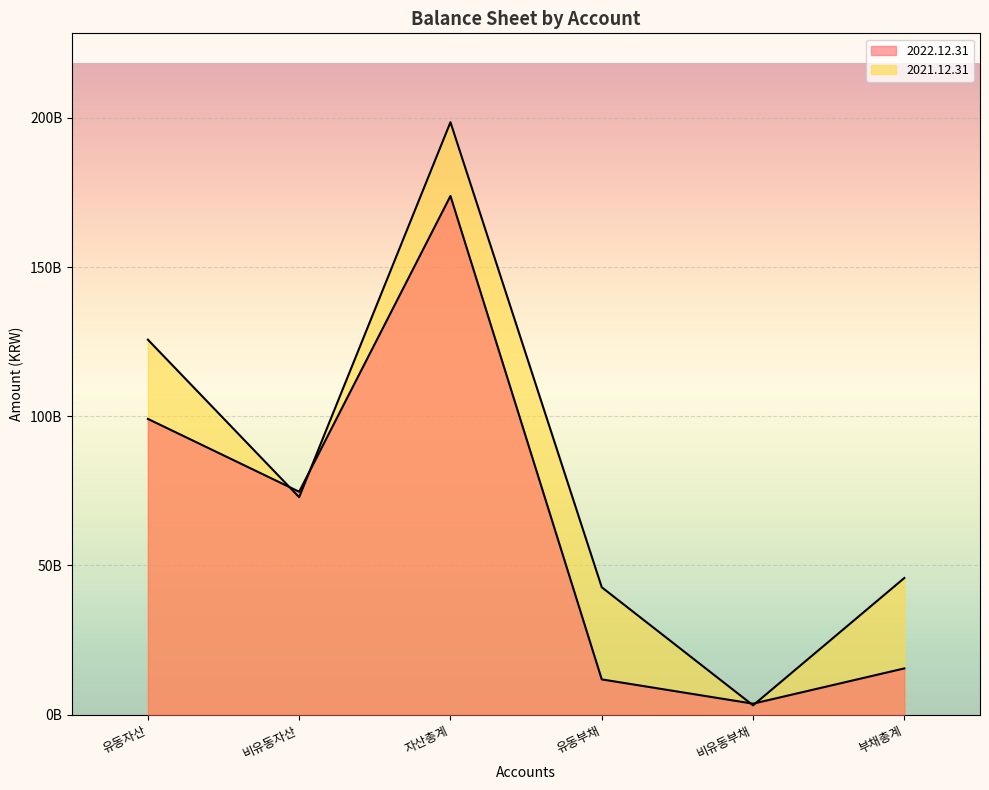

Which category has the highest value in the 2021.12.31 series?

자산총계